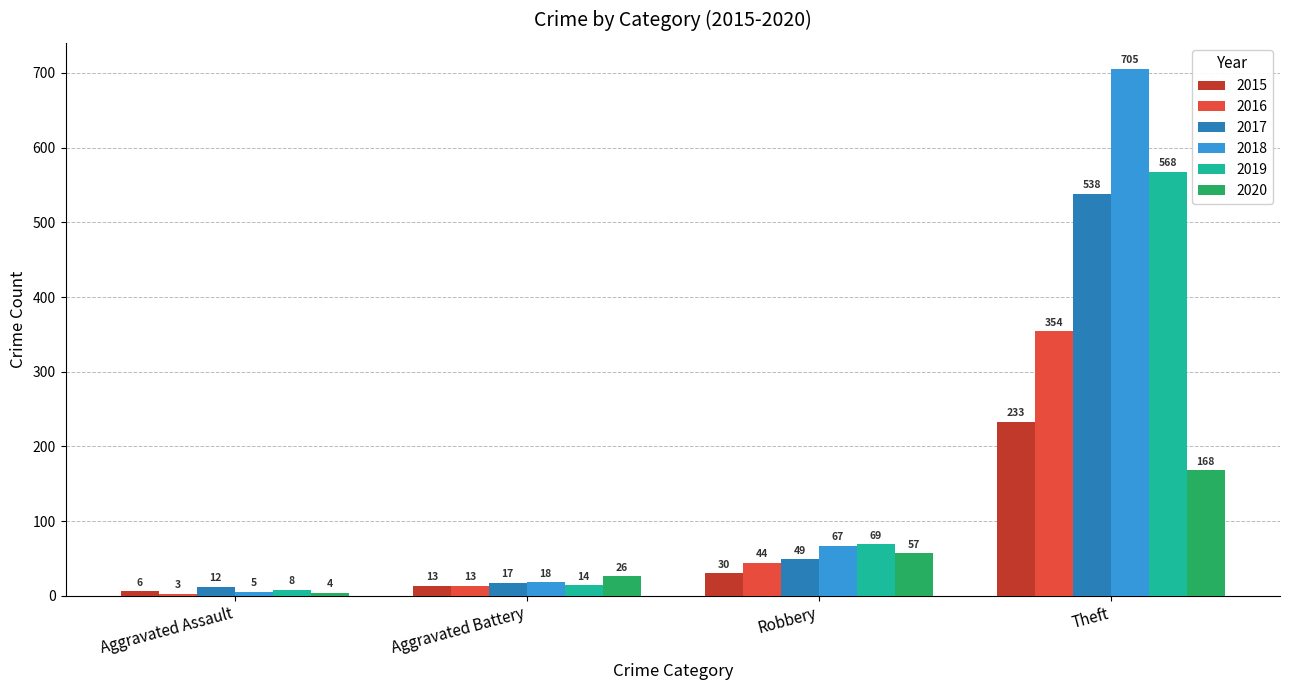

At which category is the sum across all series the highest?

Theft